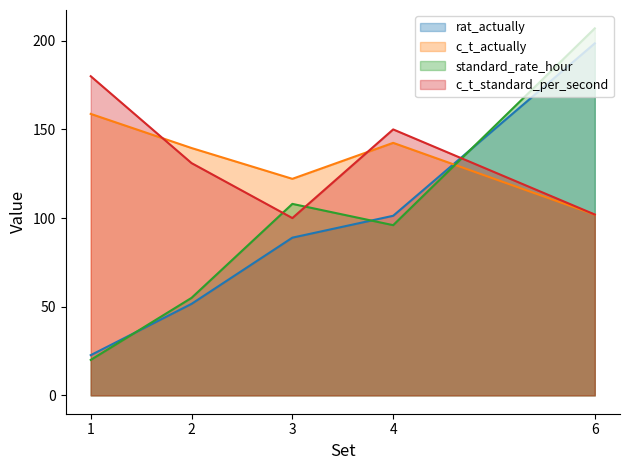

What is the total value across all series at 2?

377.1